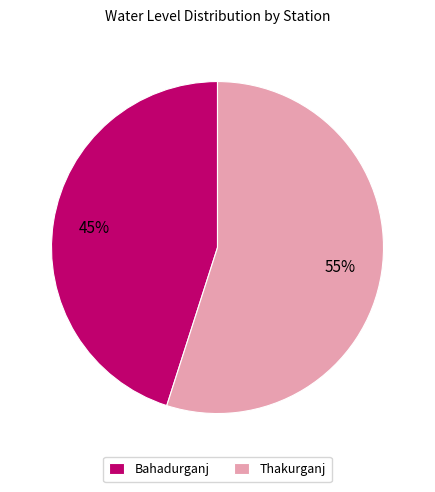

To the nearest percent, what portion does Bahadurganj represent?

45%